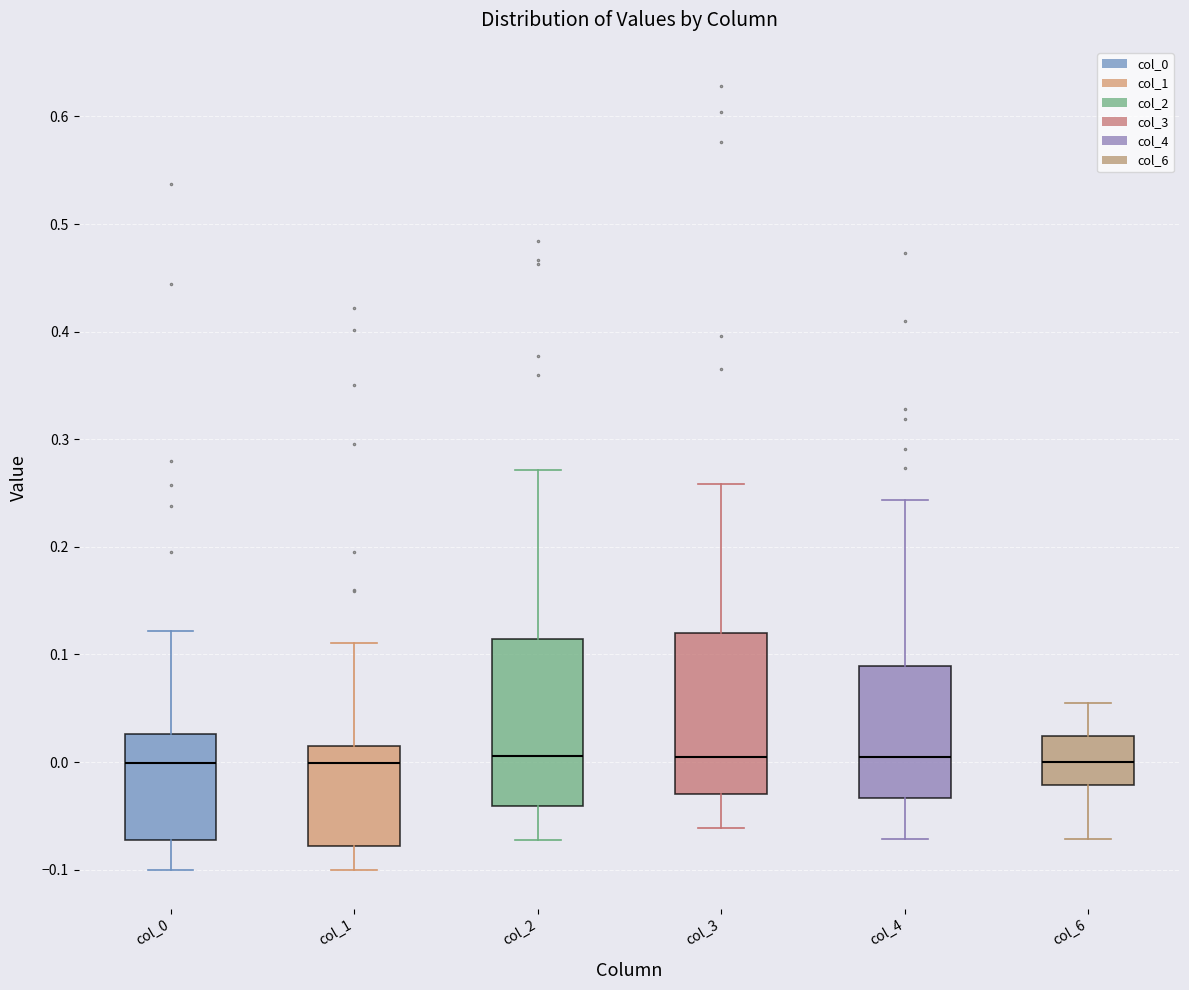

Where does the median line of the box for col_0 sit on the y-axis? The values are not printed on the chart, so give them approximately, as read against the axis.

0.00